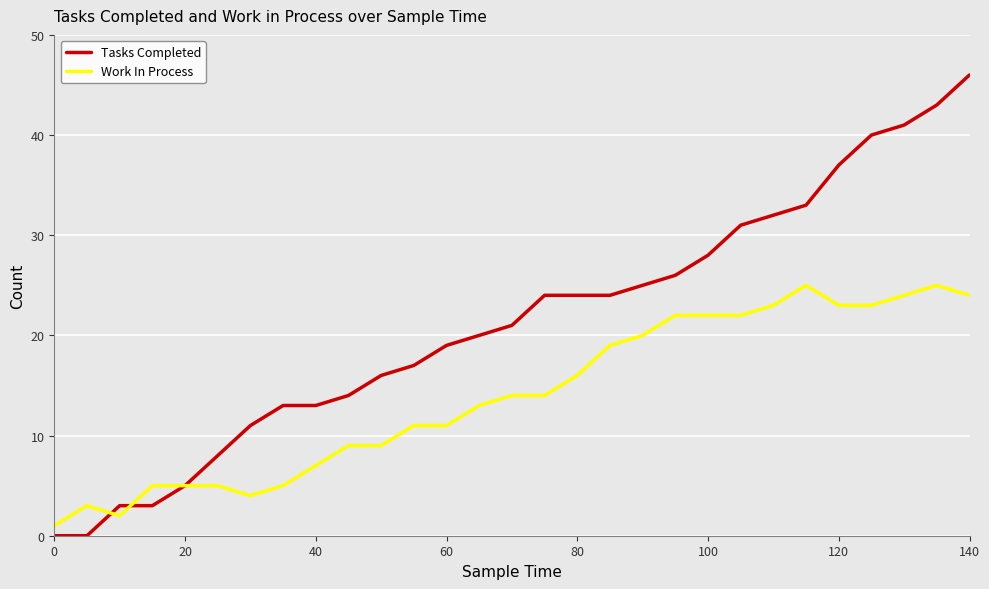

Which series has the largest range (max minus min)?

Tasks Completed